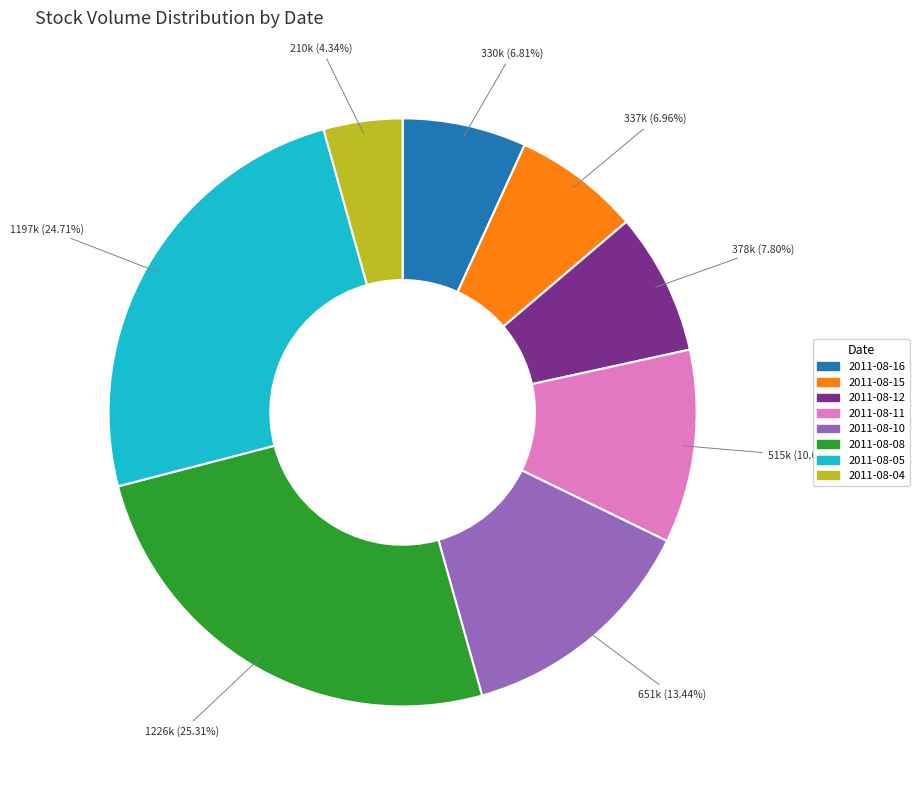

Which category has the smallest portion of the pie?

2011-08-04